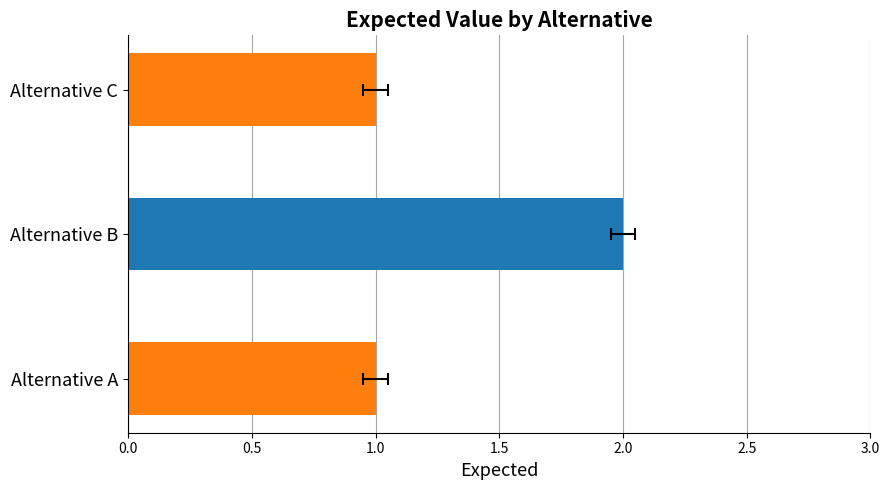

What is the average value?

1